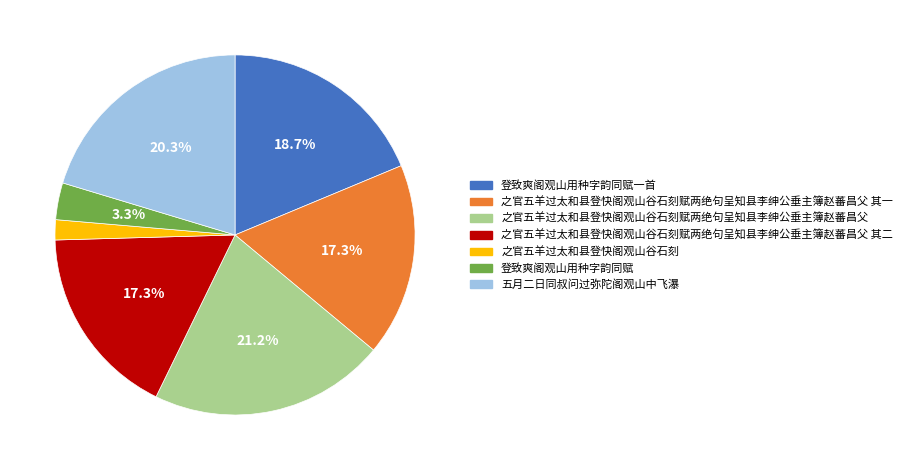

To the nearest percent, what portion does 之官五羊过太和县登快阁观山谷石刻赋两绝句呈知县李绅公垂主簿赵蕃昌父 represent?

21%